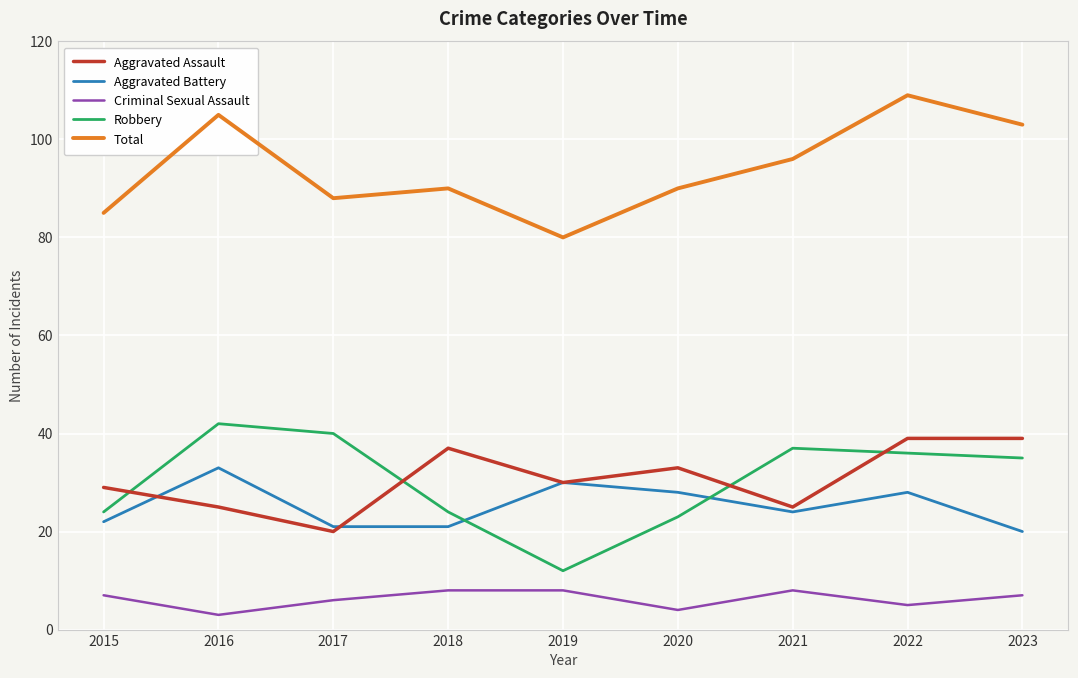

Is the value of Criminal Sexual Assault at 2019 greater than the value of Aggravated Battery at 2020?

No